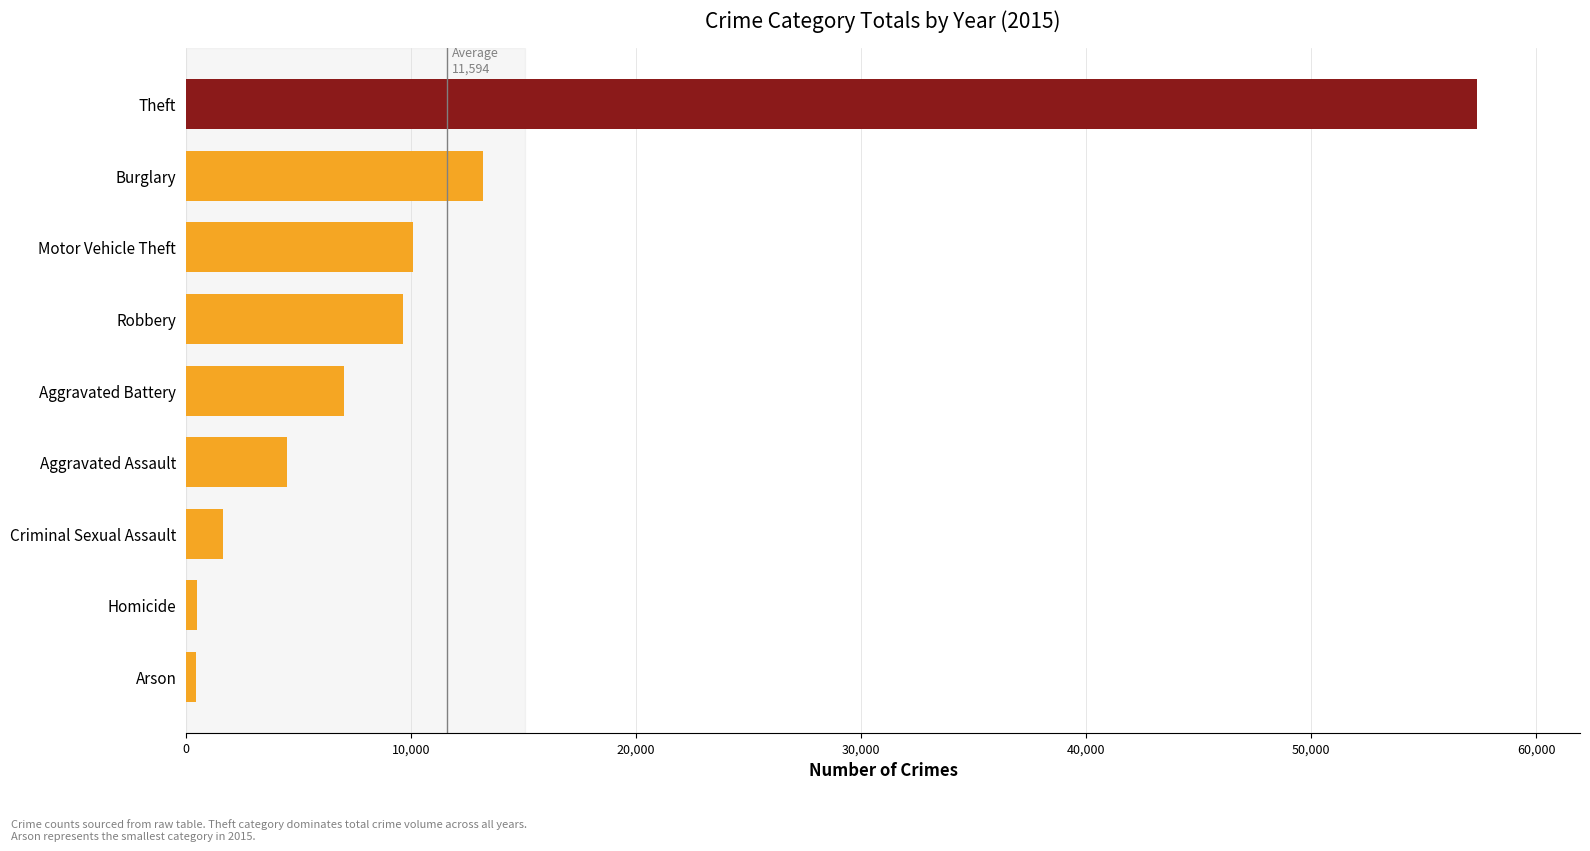

What is the difference between the maximum and minimum values?

56902